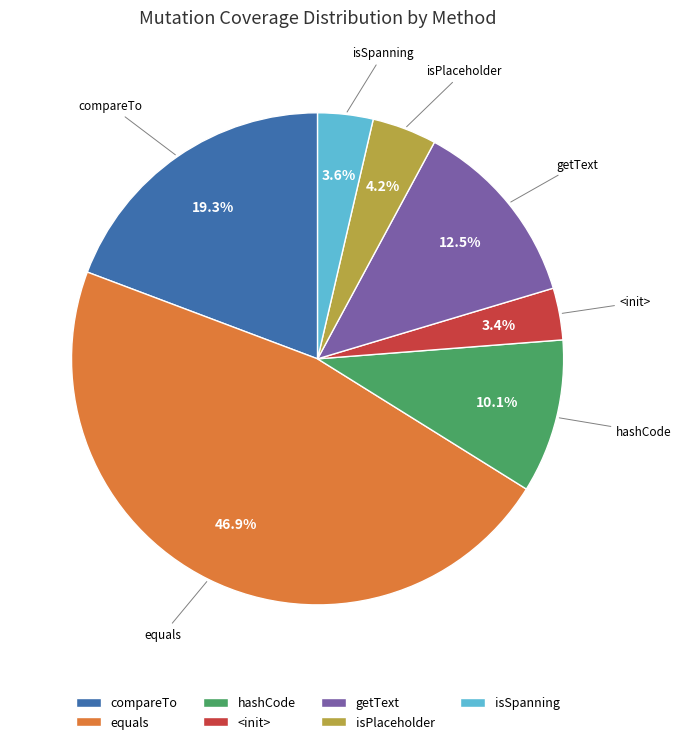

What portion of the pie excludes <init>?

96.6%